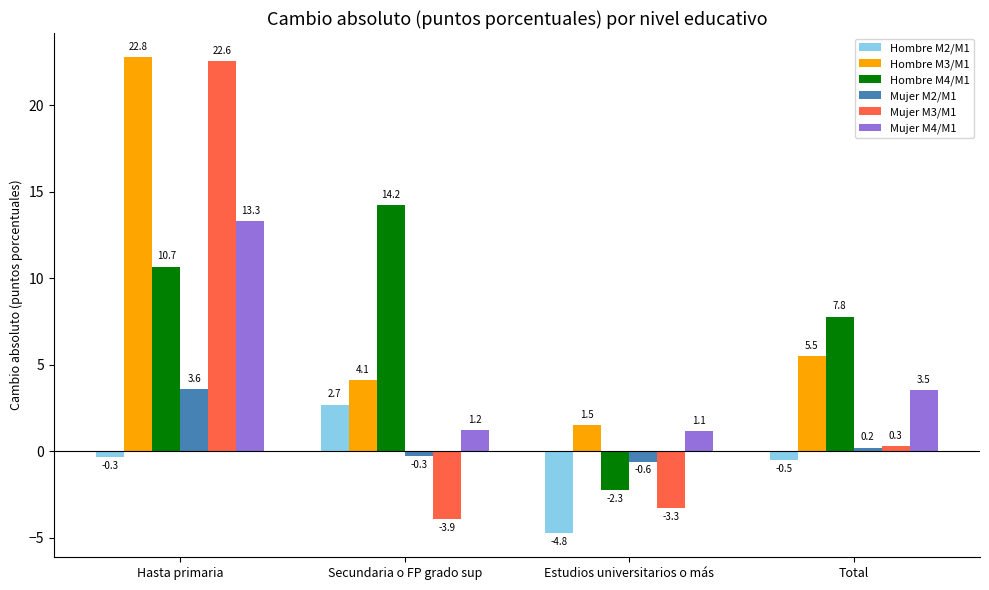

What is the total value across all series at Estudios universitarios o más?

-8.3